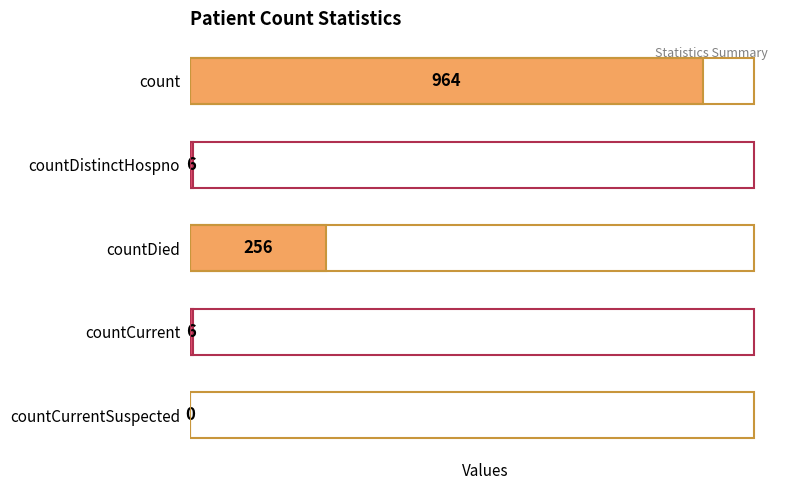

What is the ratio of the value at countDistinctHospno to the value at countCurrent?

1.0